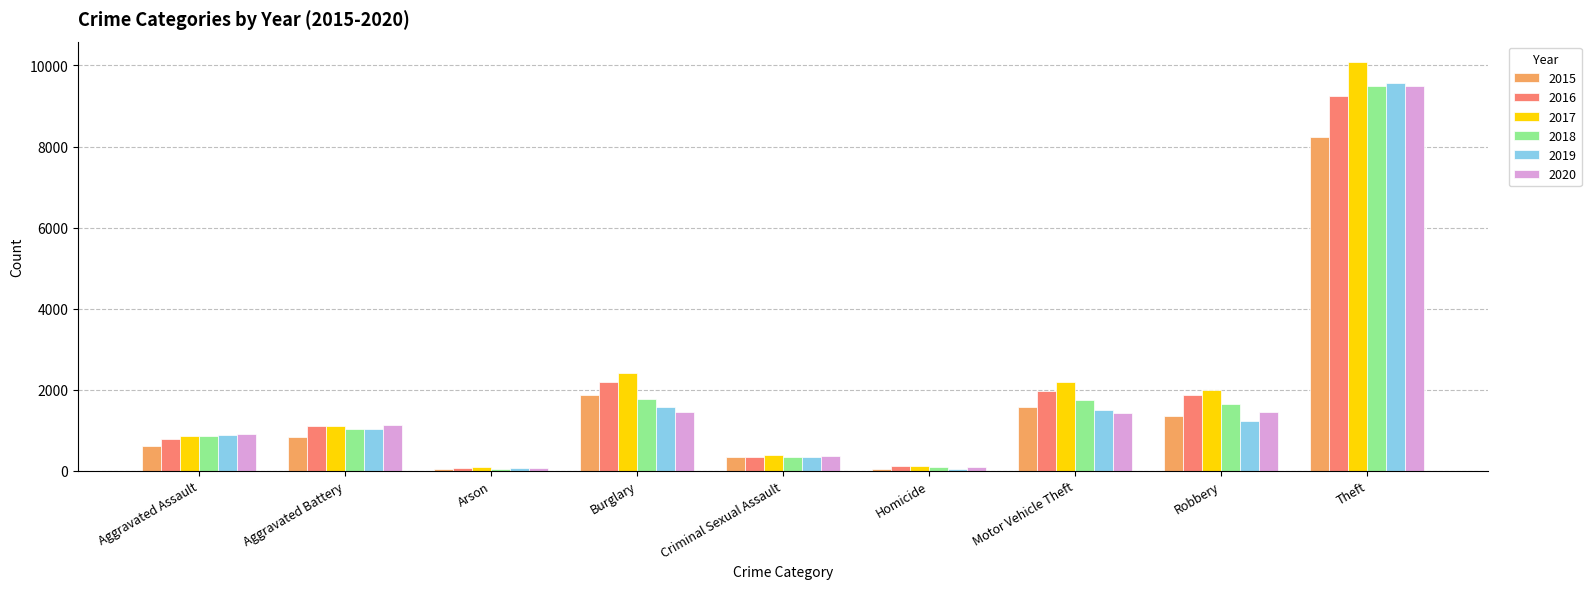

The 2017 series shows 1986 at Robbery. True or false?

True